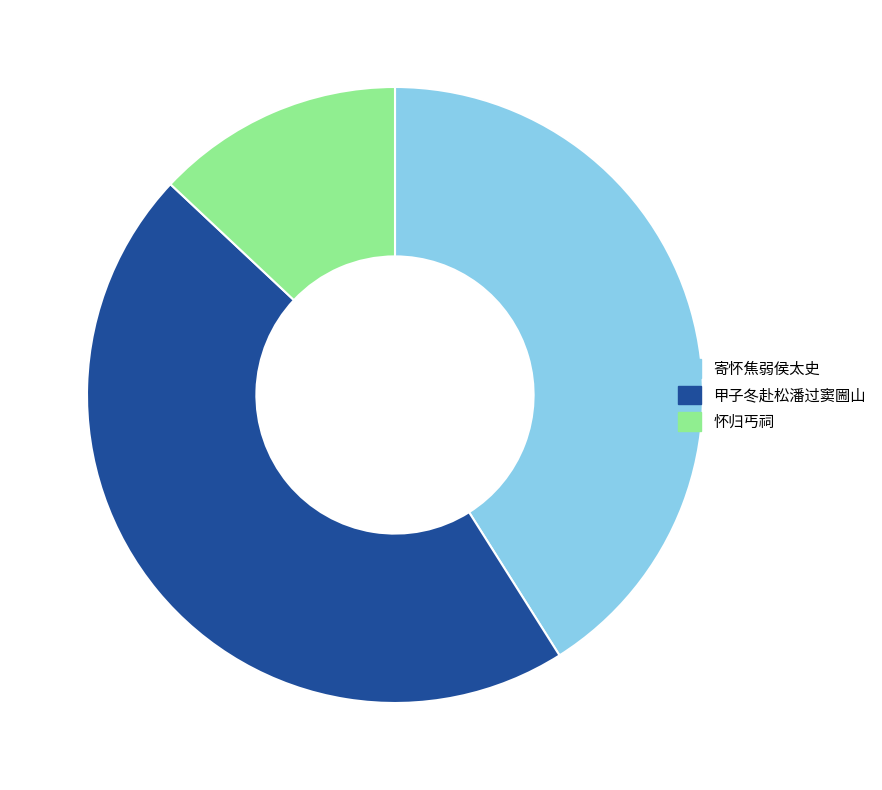

Which has a higher value, 甲子冬赴松潘过窦圌山 or 寄怀焦弱侯太史?

甲子冬赴松潘过窦圌山